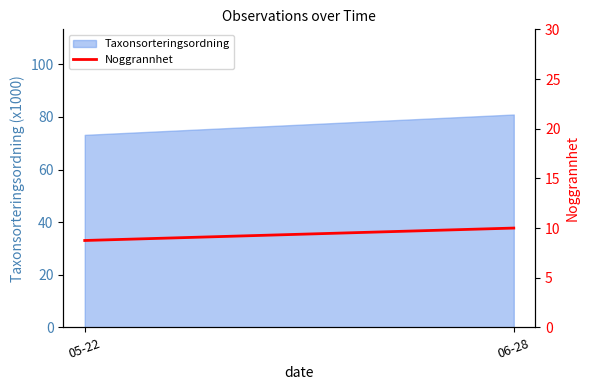

The value at 05-22 is 8.8. True or false?

True